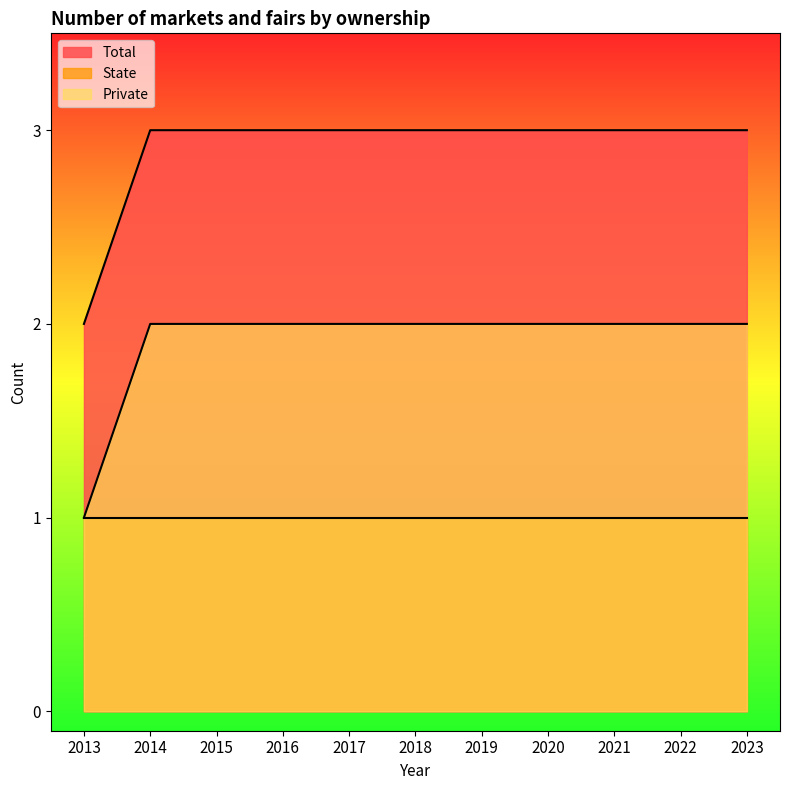

What is the average value of the Total series?

3